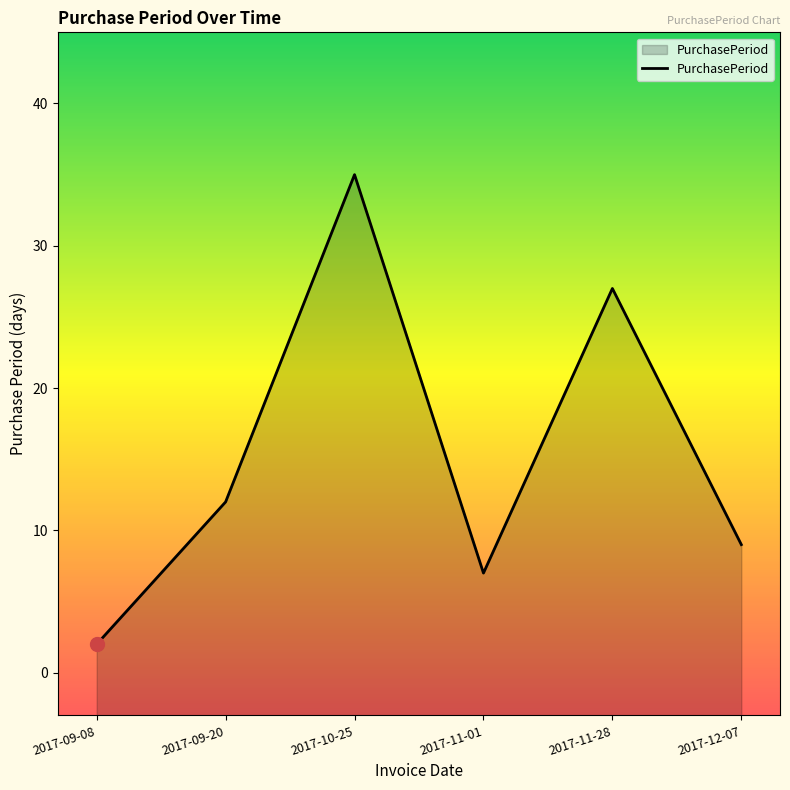

Where is the first local minimum?

2017-11-01